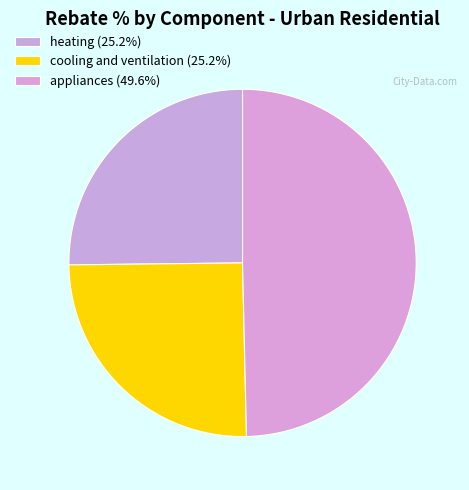

What percentage is the appliances slice, to the nearest percent?

50%